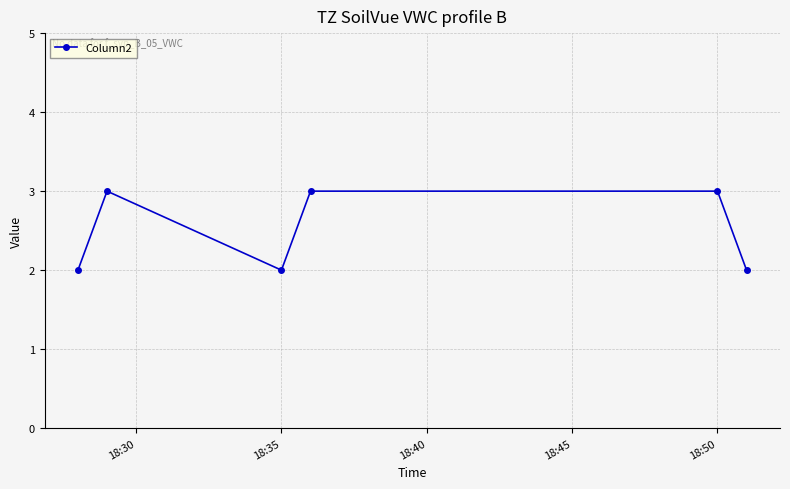

What is the sum of all values?

15